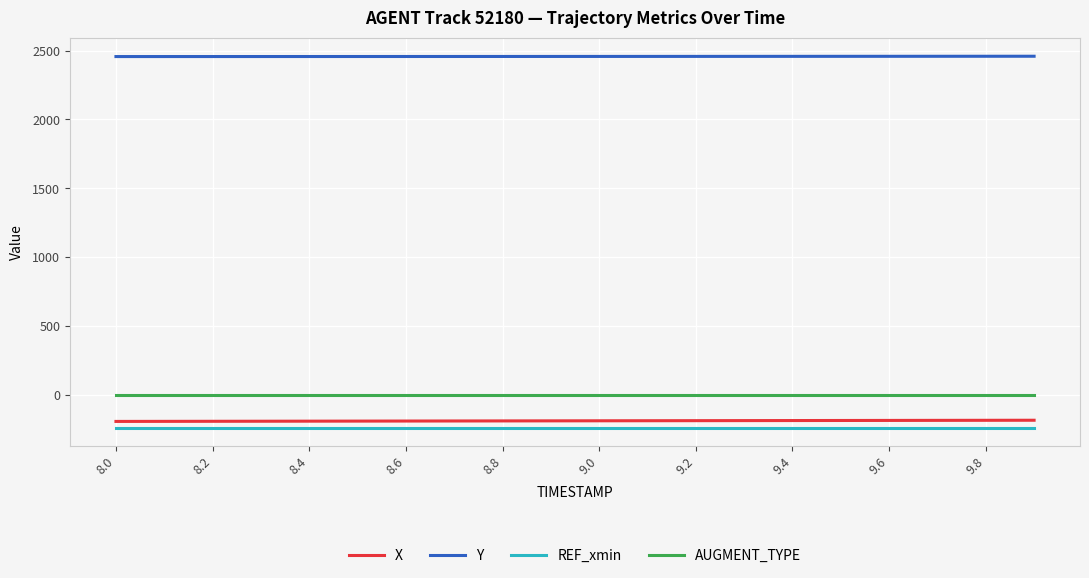

What is the lowest value of the X series?

-193.7